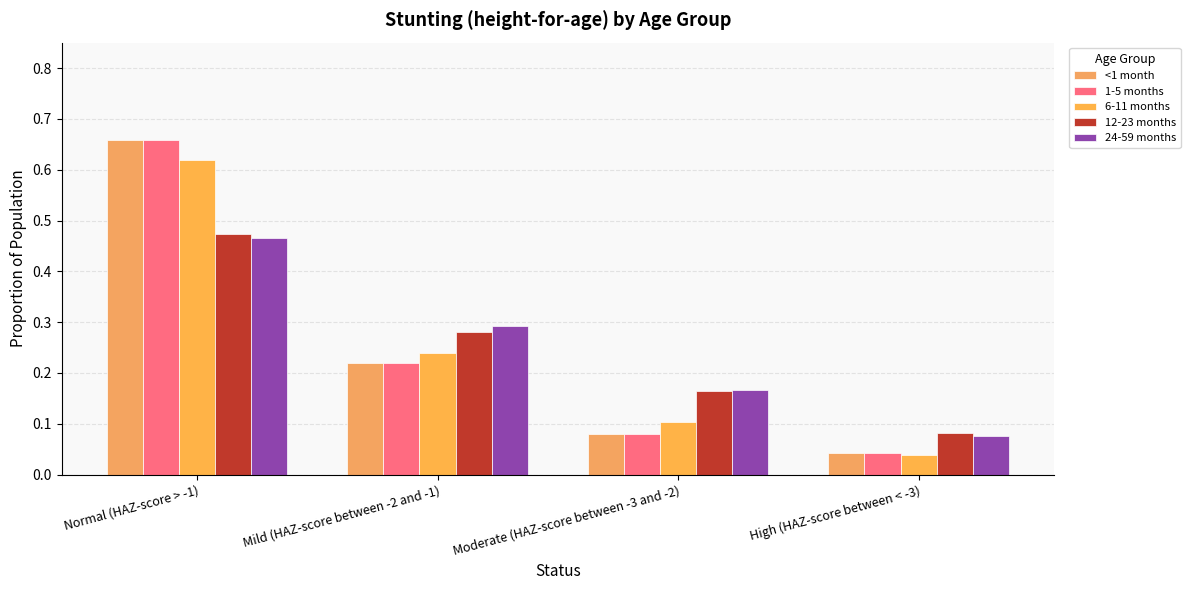

Is the value of 12-23 months at Mild (HAZ-score between -2 and -1) greater than the value of 24-59 months at Normal (HAZ-score > -1)?

No